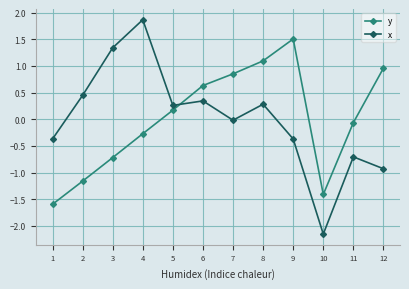

The value of y at 9 is 0.3. True or false?

False